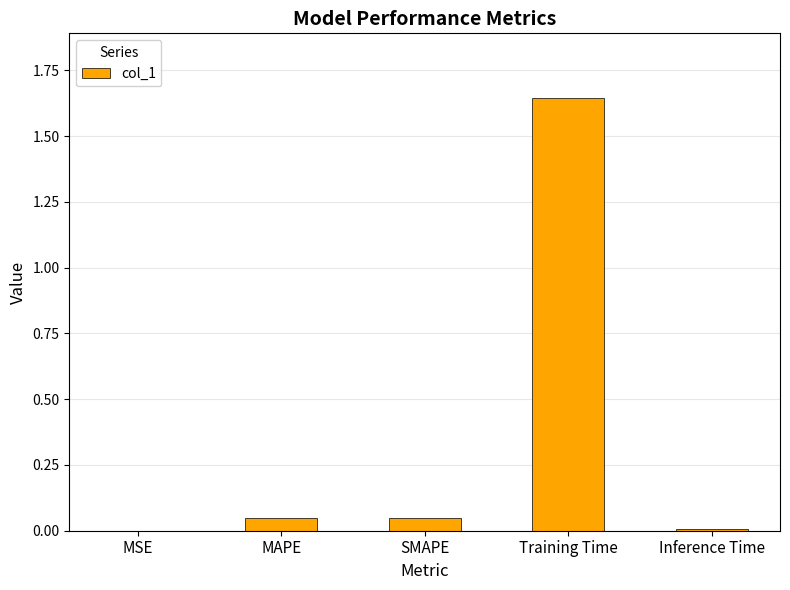

What is the change in value from MSE to Training Time?

+1.6